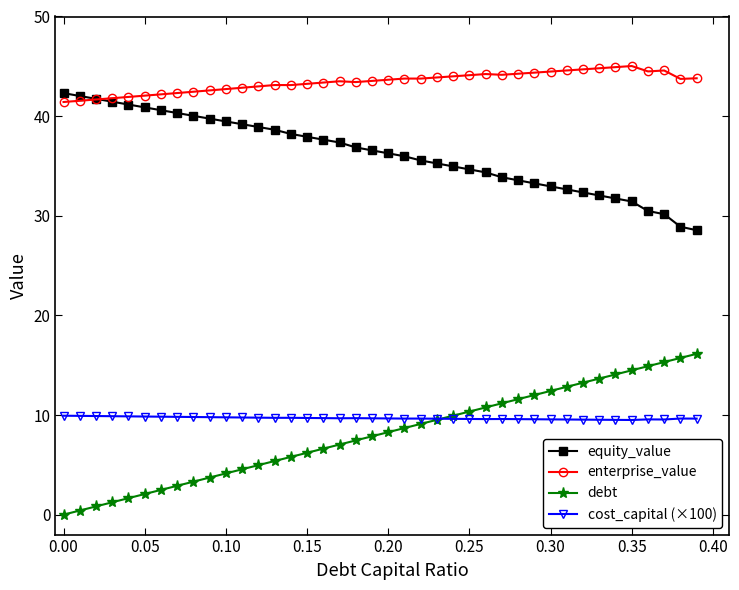

What is the maximum value shown in the chart?

45.0